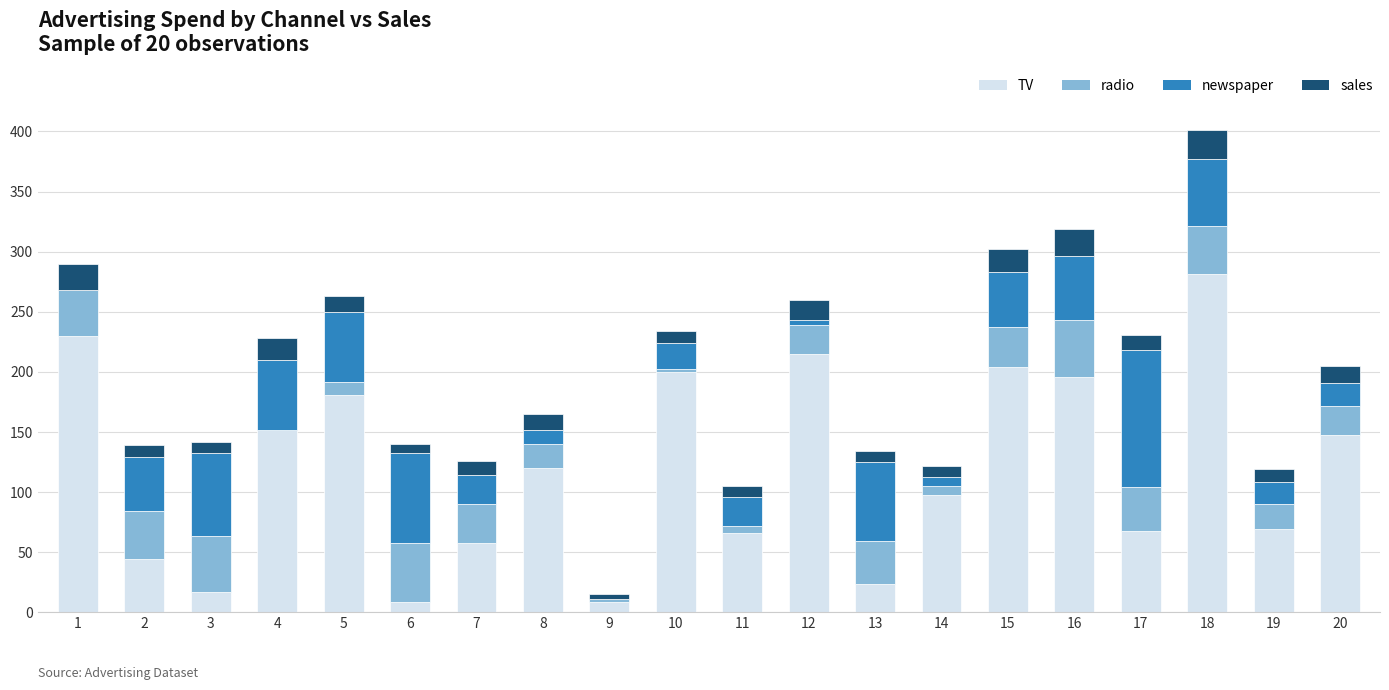

At which category is the sum across all series the highest?

18